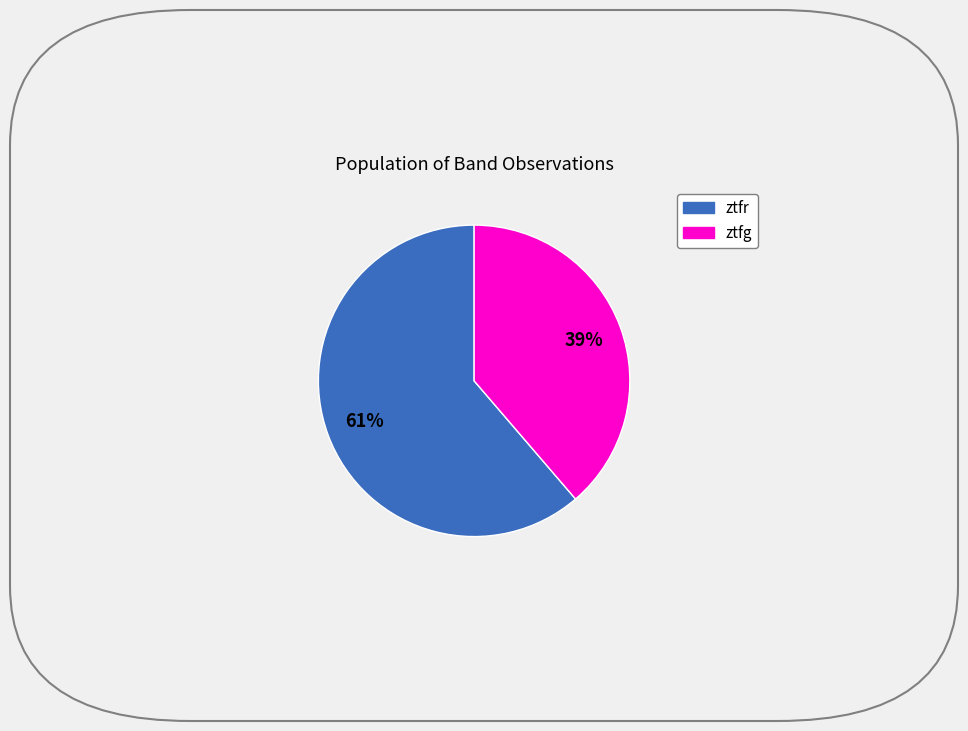

What is the smallest slice in the pie chart?

ztfg